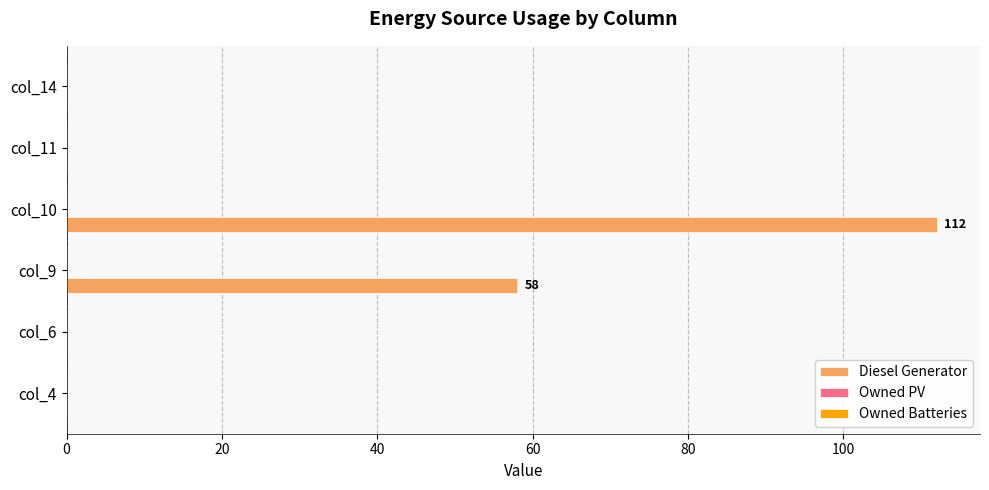

Which category has the highest value across all series?

col_10